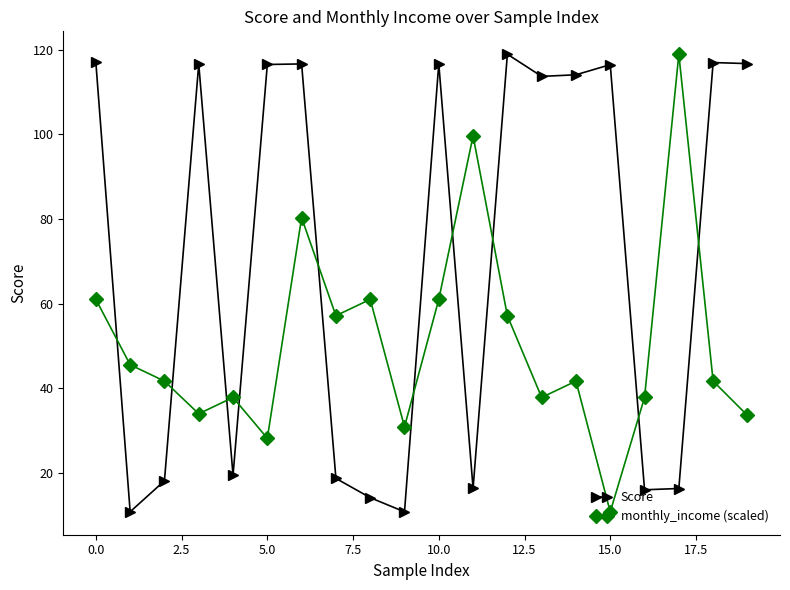

How many values in the monthly_income (scaled) series are below 41?

8